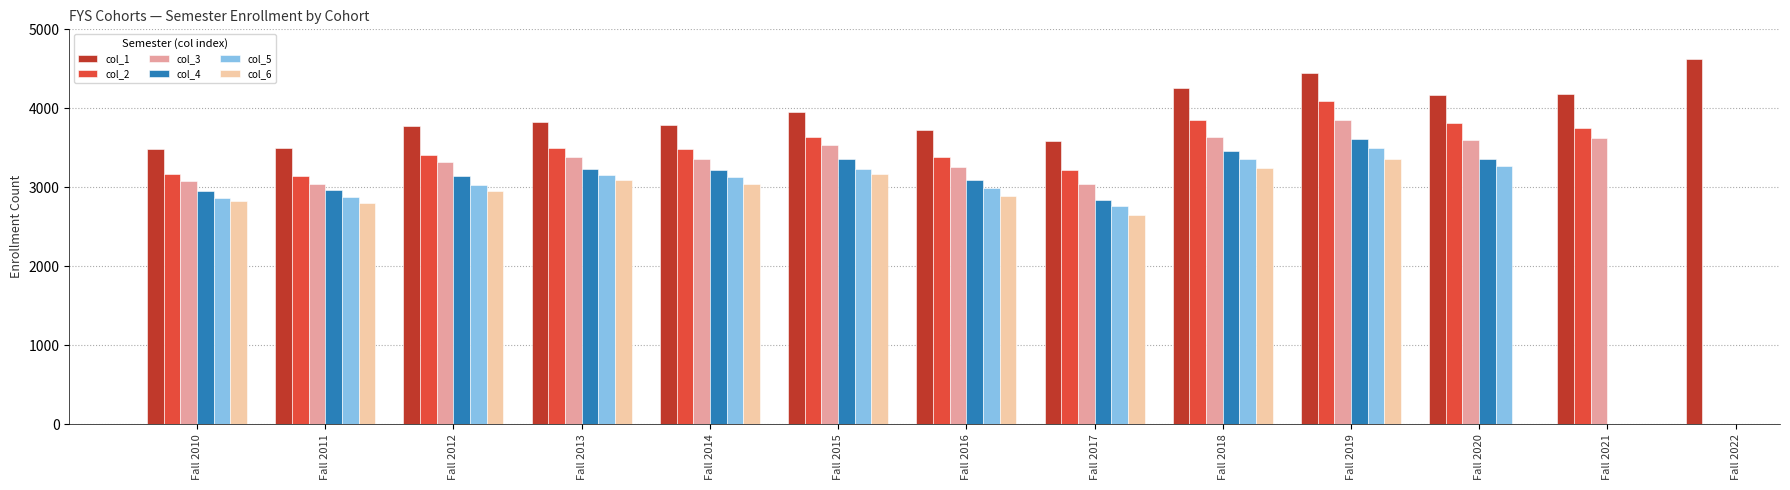

At which category is the sum across all series the highest?

Fall 2019